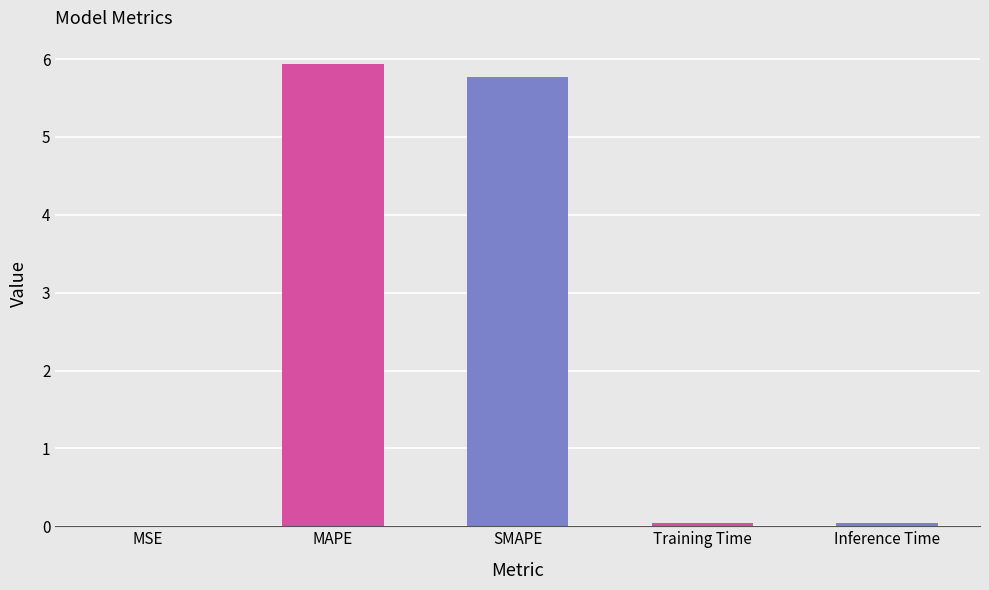

What is the greatest value displayed?

5.9